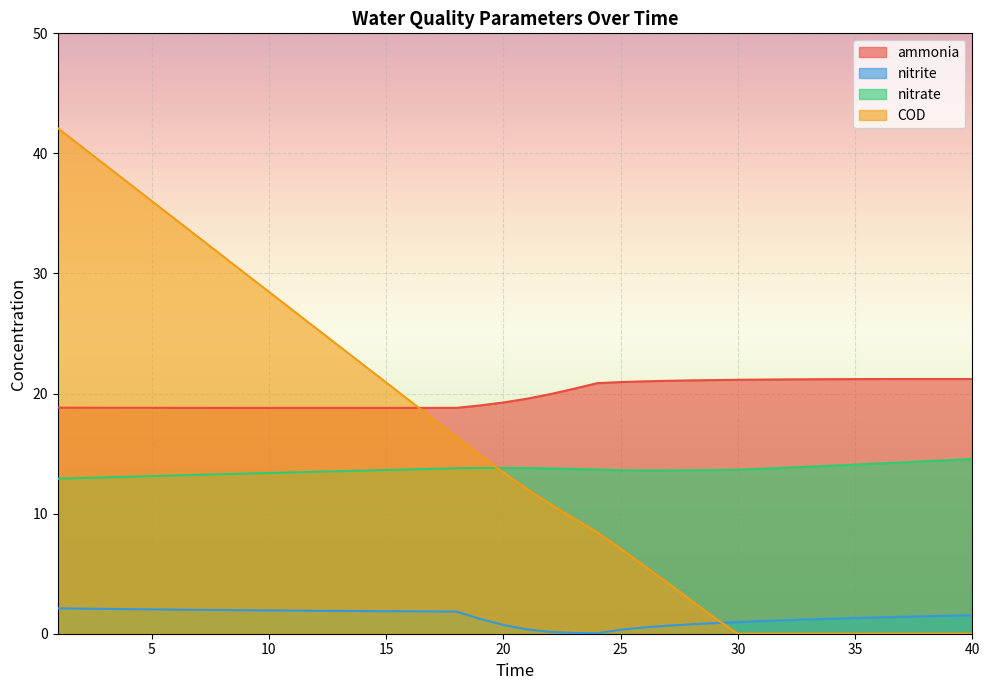

At how many categories does at least one series exceed 5?

40